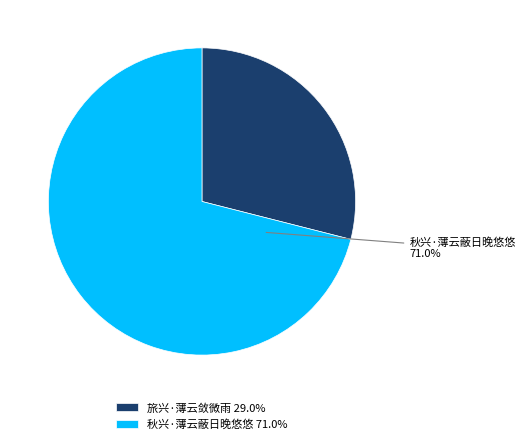

Does any single category account for the majority?

Yes